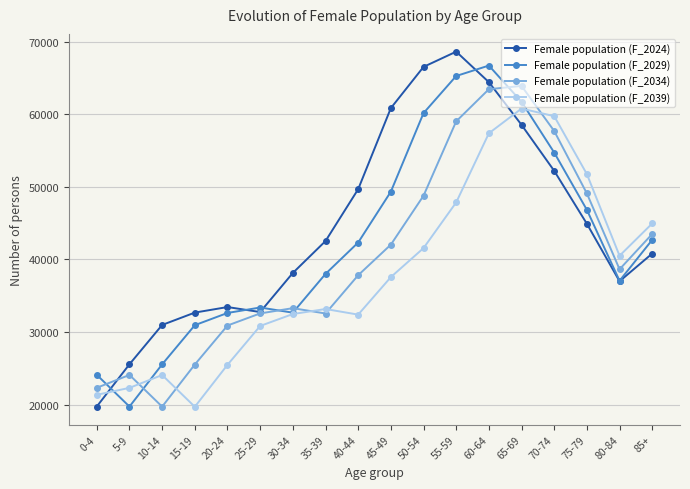

What is the maximum value shown in the chart?

68611.0